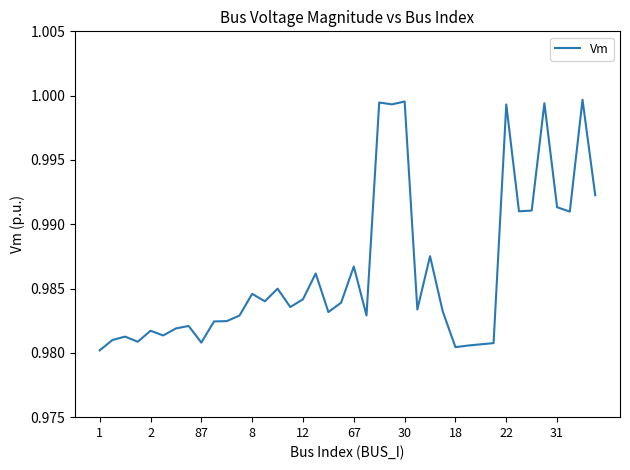

True or false: the data shows 0.4 at 2.

False